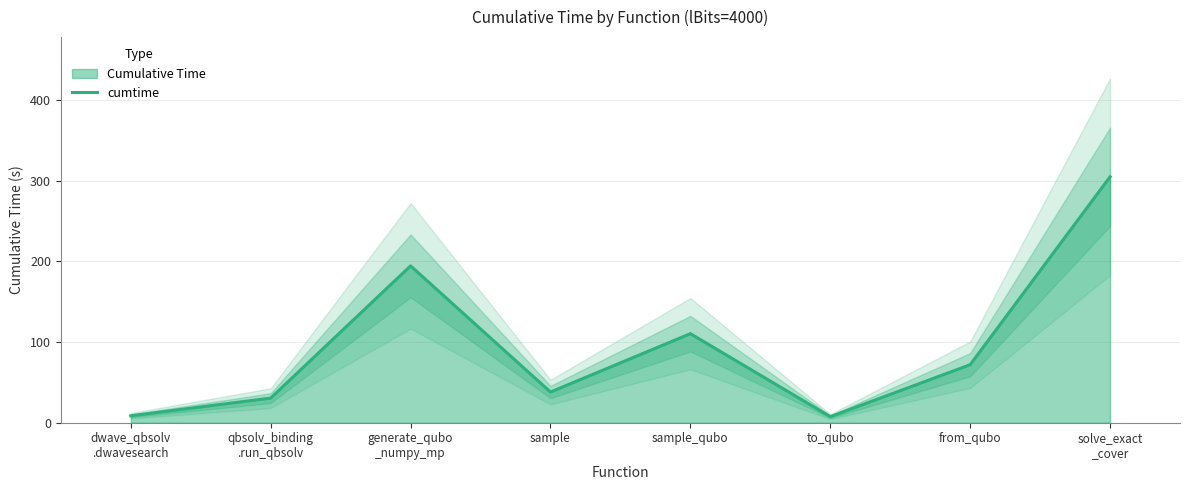

What is the sum of all values?

765.7